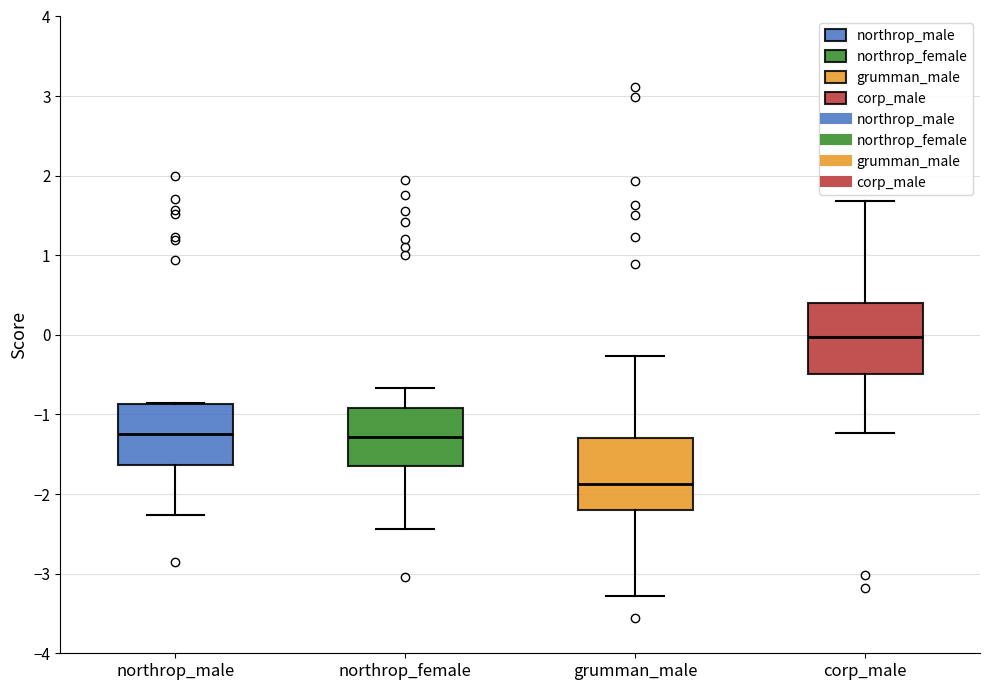

Reading left to right, read every box against the y-axis: the position of its median line, the range the box covers, and the ends of its whiskers. The values are not printed on the chart, so give them approximately, as read against the axis.

northrop_male: median -1.2, box -1.6 to -0.9, whiskers -2.3 to -0.9
northrop_female: median -1.3, box -1.6 to -0.9, whiskers -2.4 to -0.7
grumman_male: median -1.9, box -2.2 to -1.3, whiskers -3.3 to -0.3
corp_male: median 0.0, box -0.5 to 0.4, whiskers -1.2 to 1.7